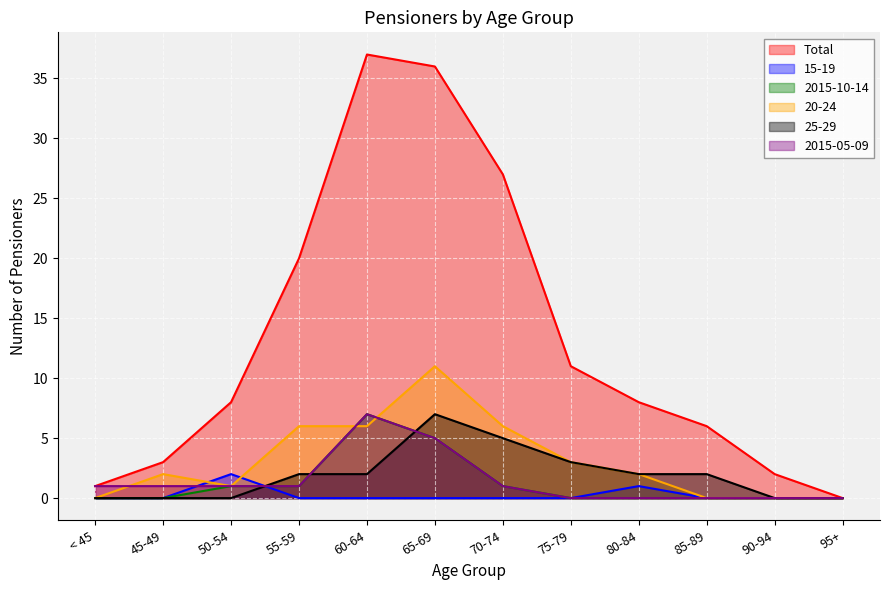

In 20-24, how many points are higher than both neighbors (excluding endpoints)?

2